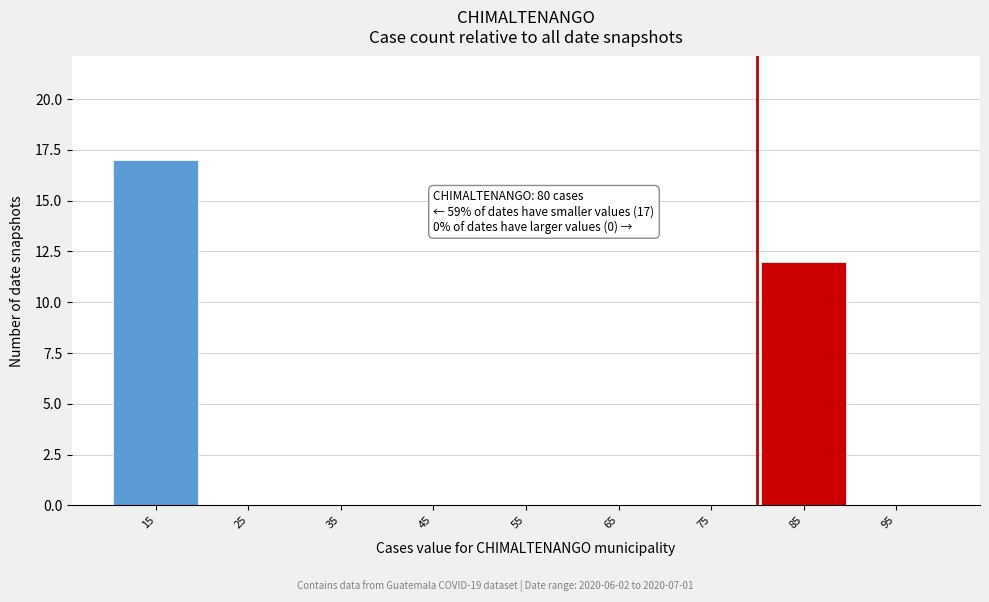

Which range on the x-axis has the tallest bar?

10 to 20